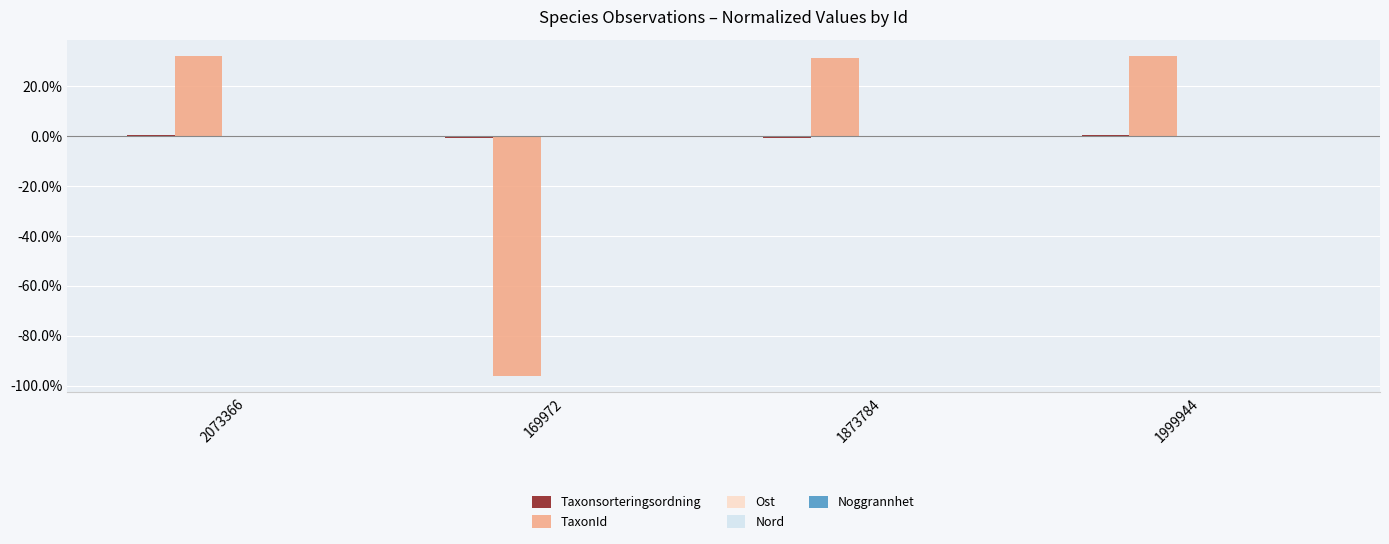

Rank the series by their maximum value, from lowest to highest.

Noggrannhet, Nord, Ost, Taxonsorteringsordning, TaxonId